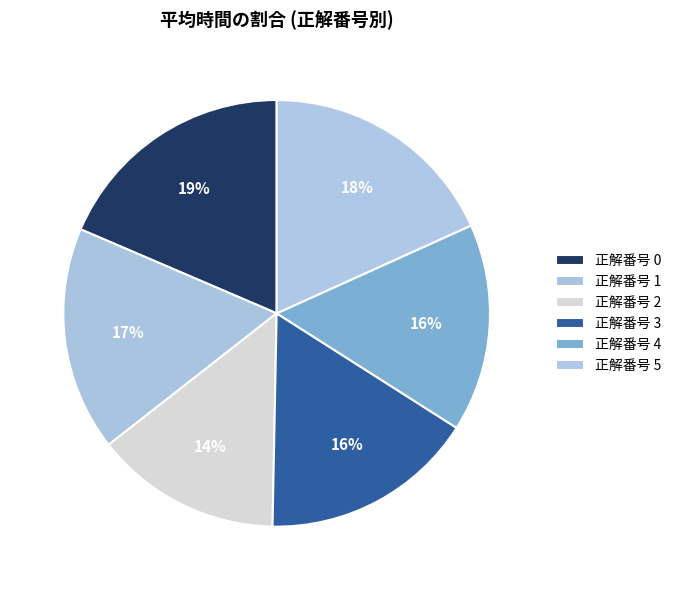

What is the smallest slice in the pie chart?

正解番号 2